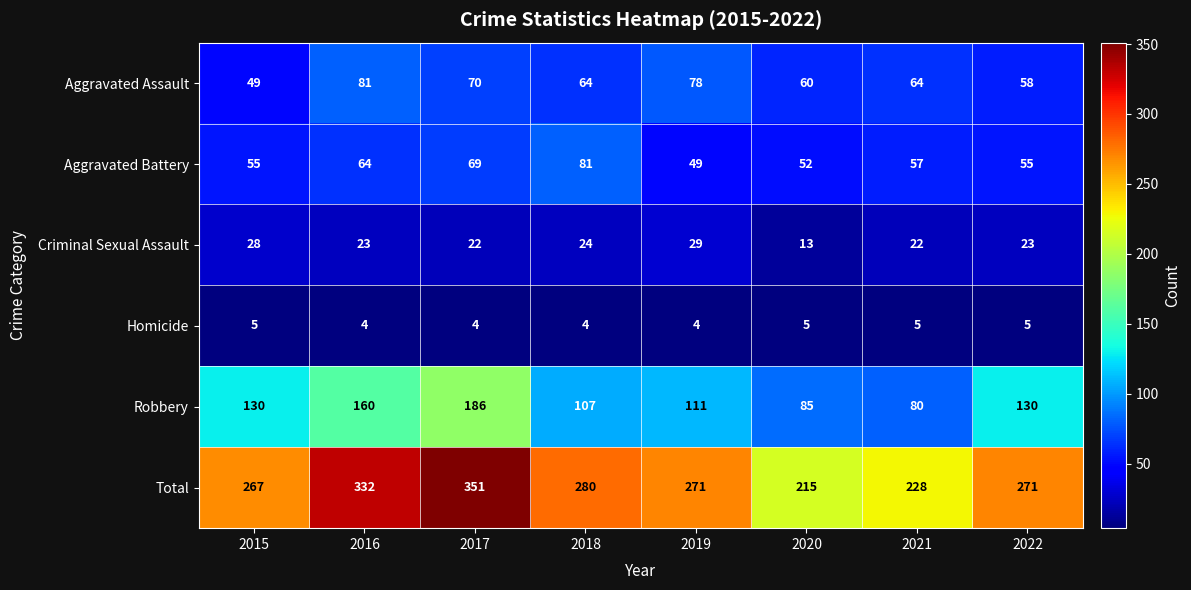

At which label does Aggravated Assault first exceed 64?

2016